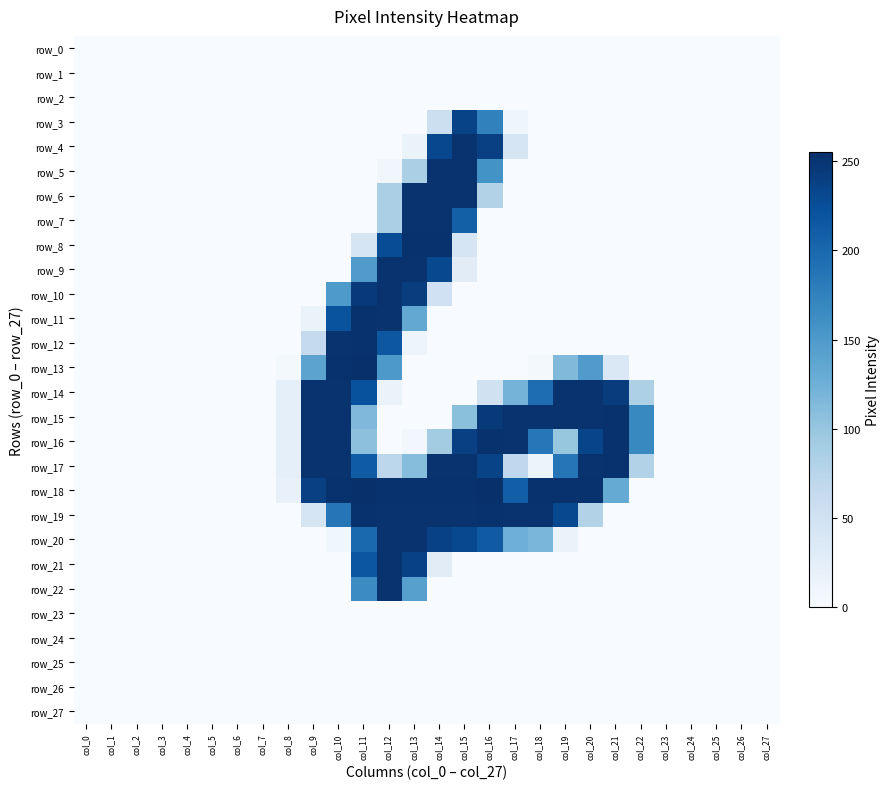

Is the value of row_22 at col_16 greater than the value of row_8 at col_7?

No